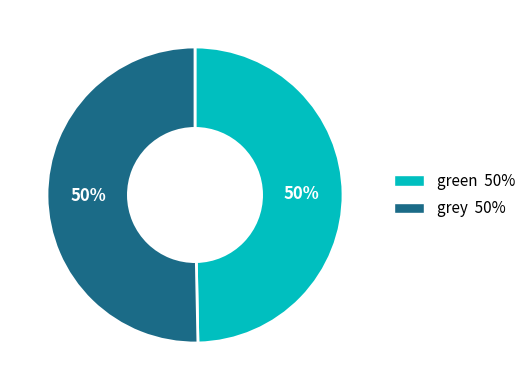

Approximately how many times larger is the value at grey compared to green?

1.0